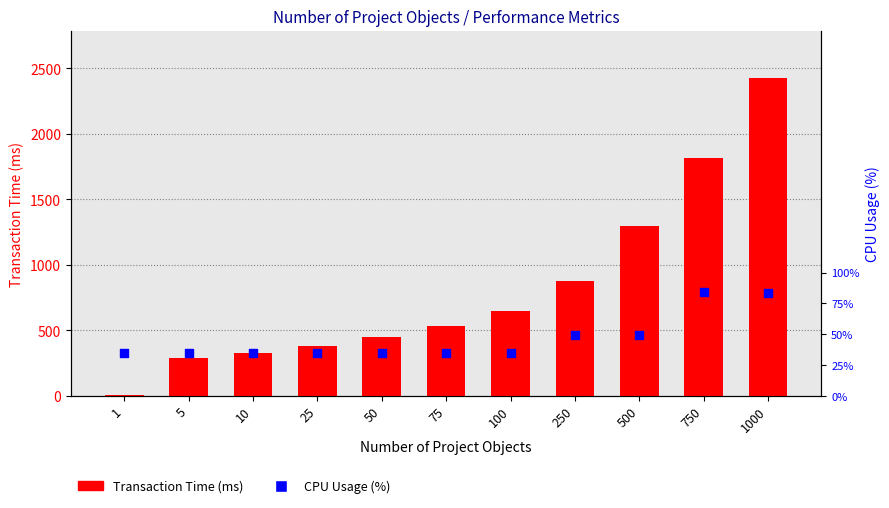

At how many categories does at least one series exceed 1348?

2